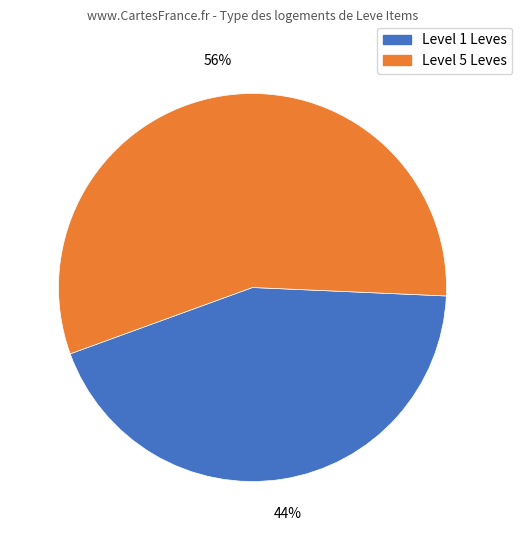

To the nearest percent, what is the average slice percentage?

50%